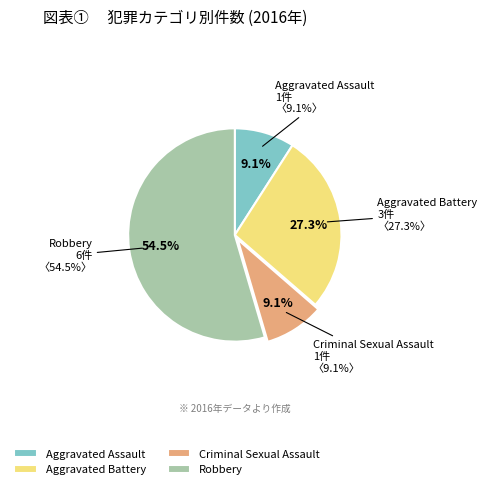

True or false: Aggravated Assault accounts for 18% of the total.

False